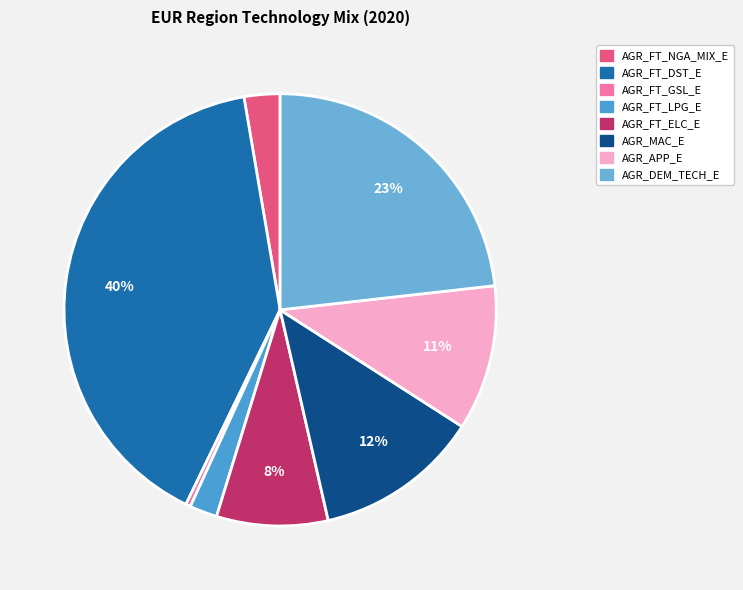

What is the change in value from AGR_FT_DST_E to AGR_APP_E?

-449.7